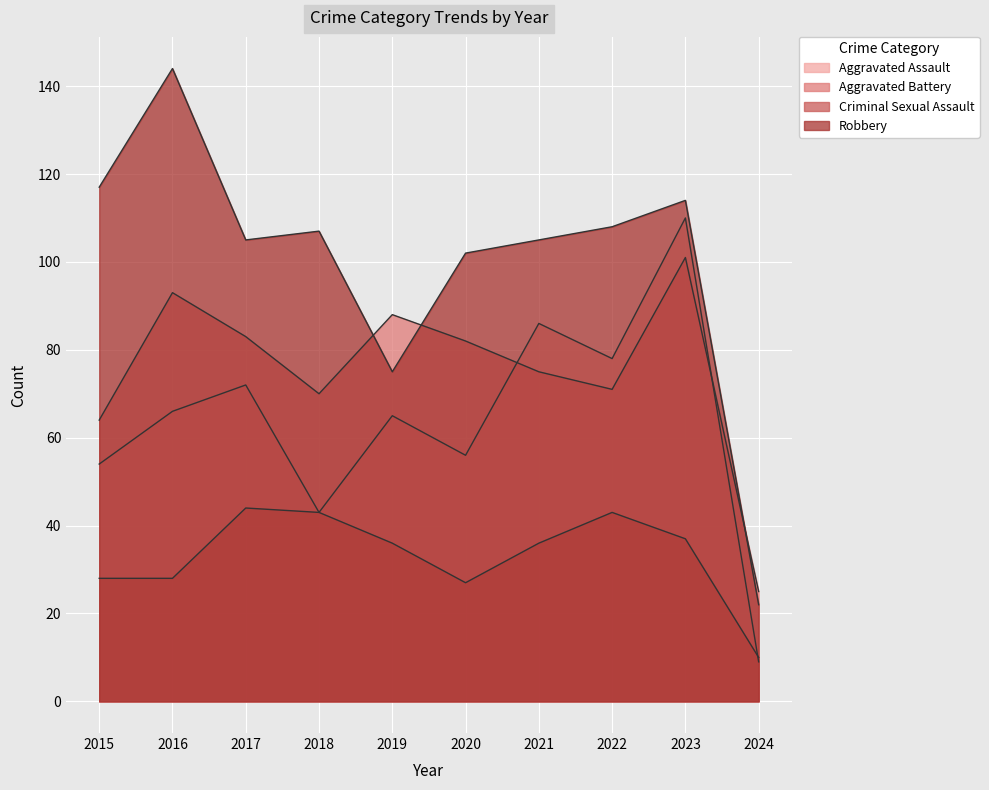

How many lines are shown in the chart?

4